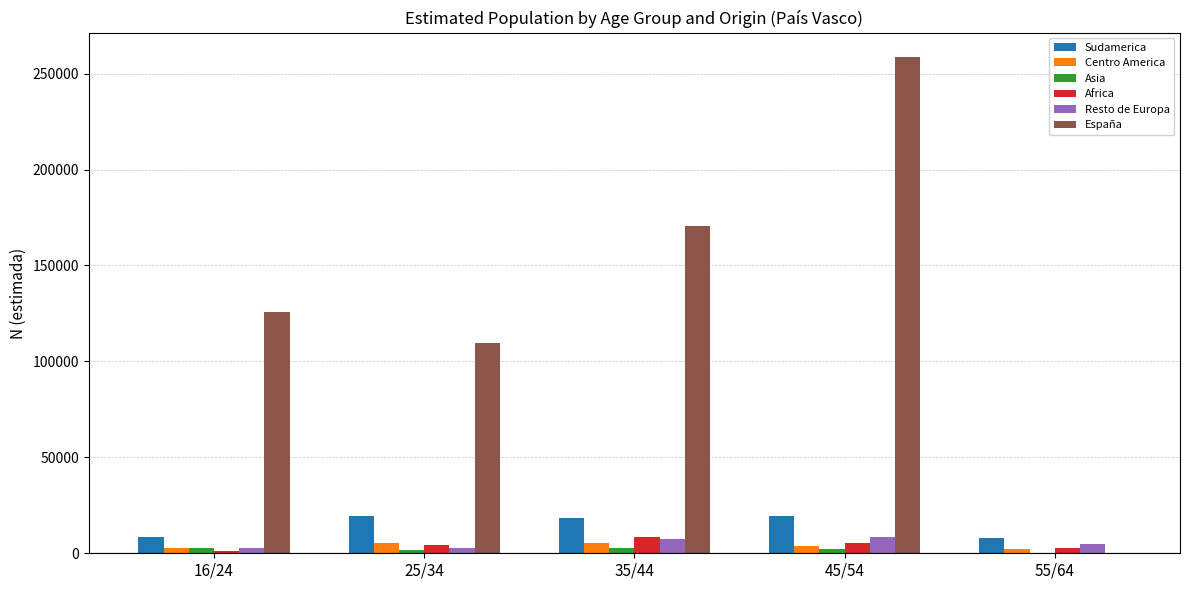

The Centro America series shows 2542 at 16/24. True or false?

True